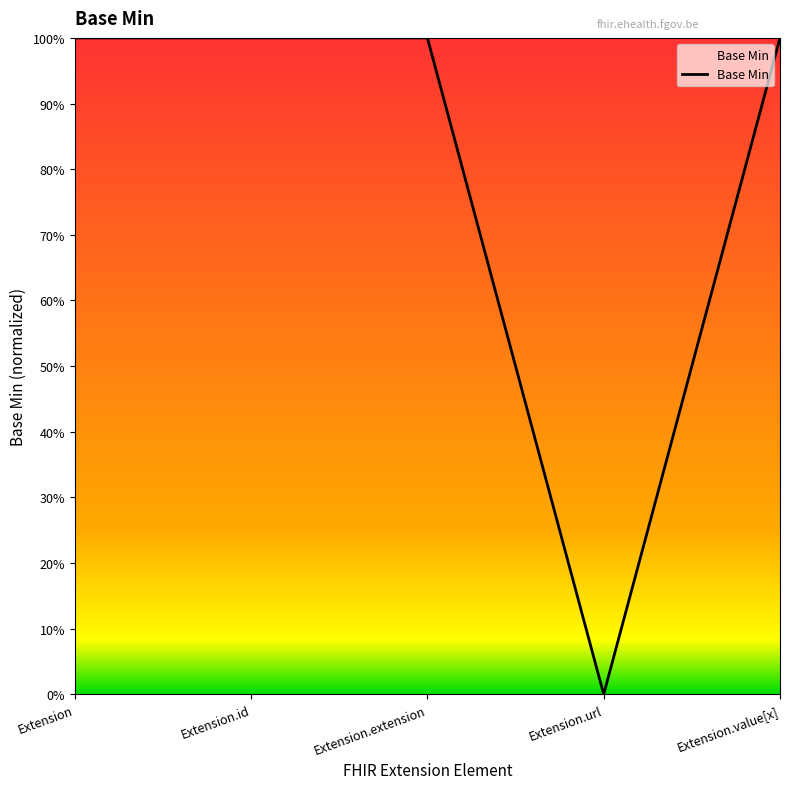

Reading left to right, transcribe all the data shown in this chart.

Extension=1	Extension.id=1	Extension.extension=1	Extension.url=0	Extension.value[x]=1